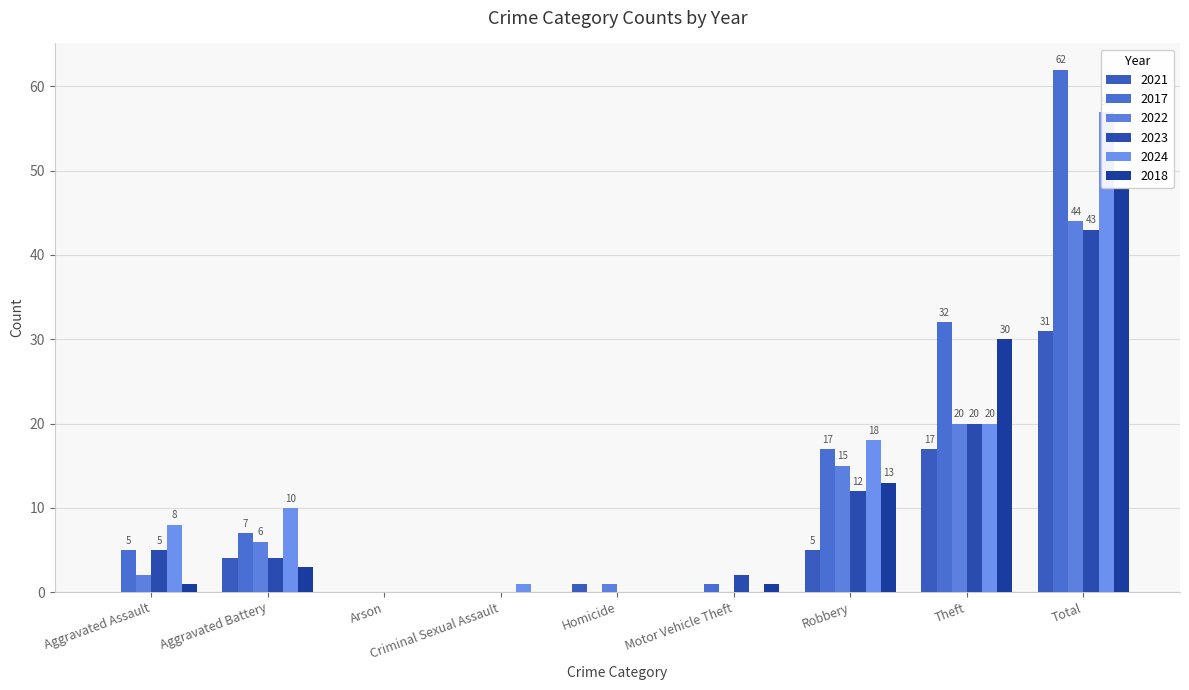

Which series has the widest spread of values?

2017